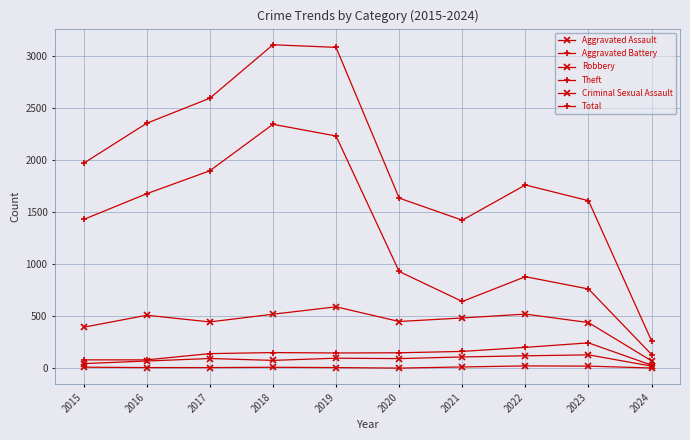

At how many categories does at least one series exceed 2013?

4